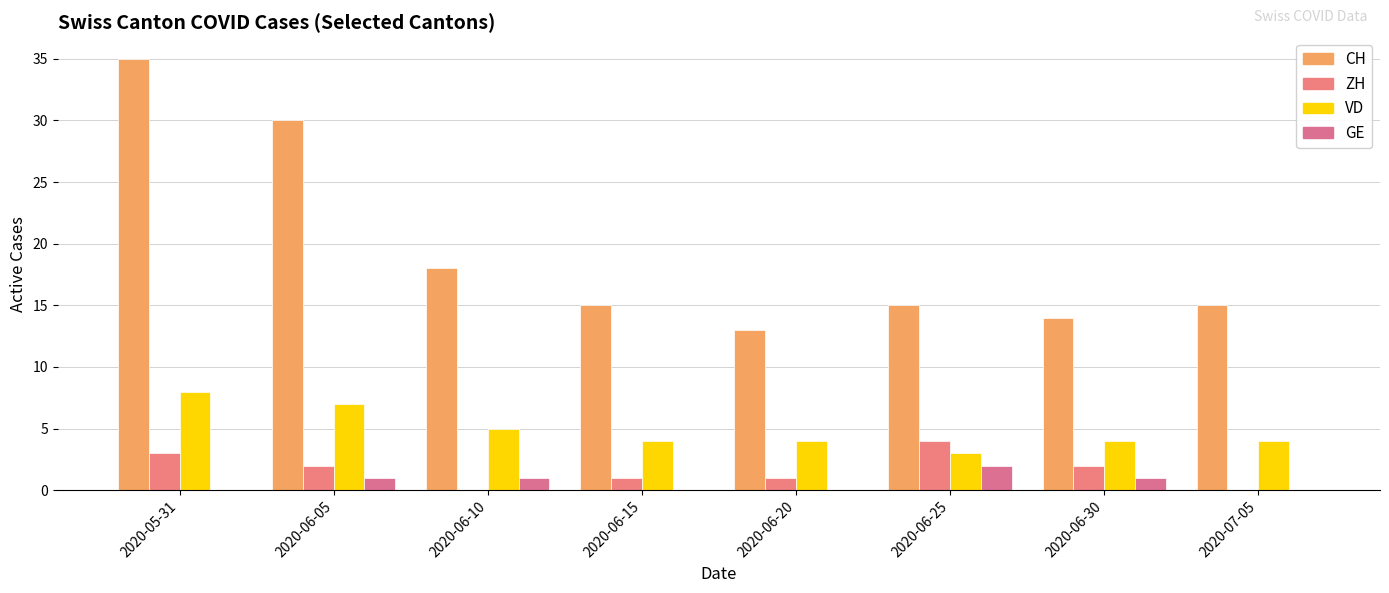

How many distinct data groups are displayed?

4